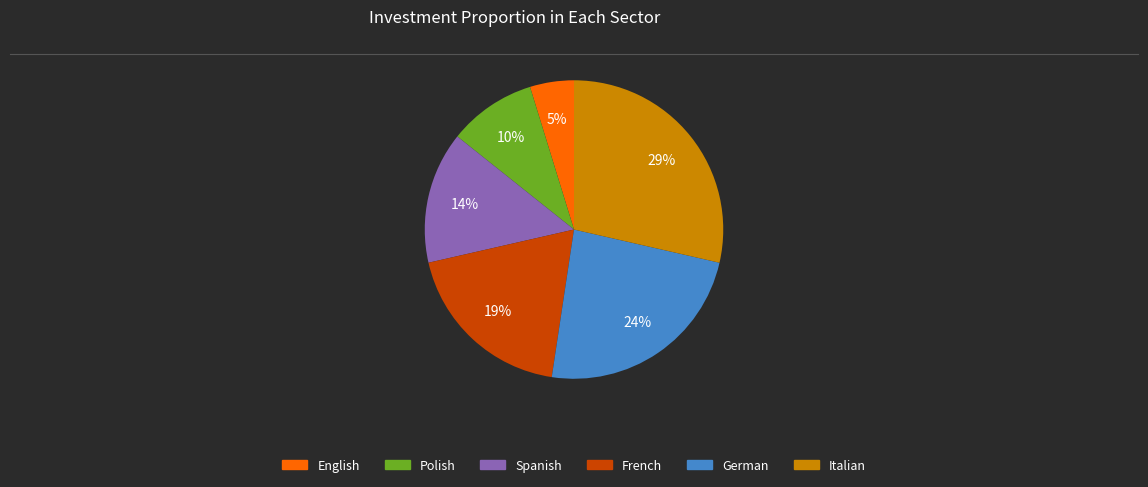

To the nearest percent, what percentage of the pie is German?

24%